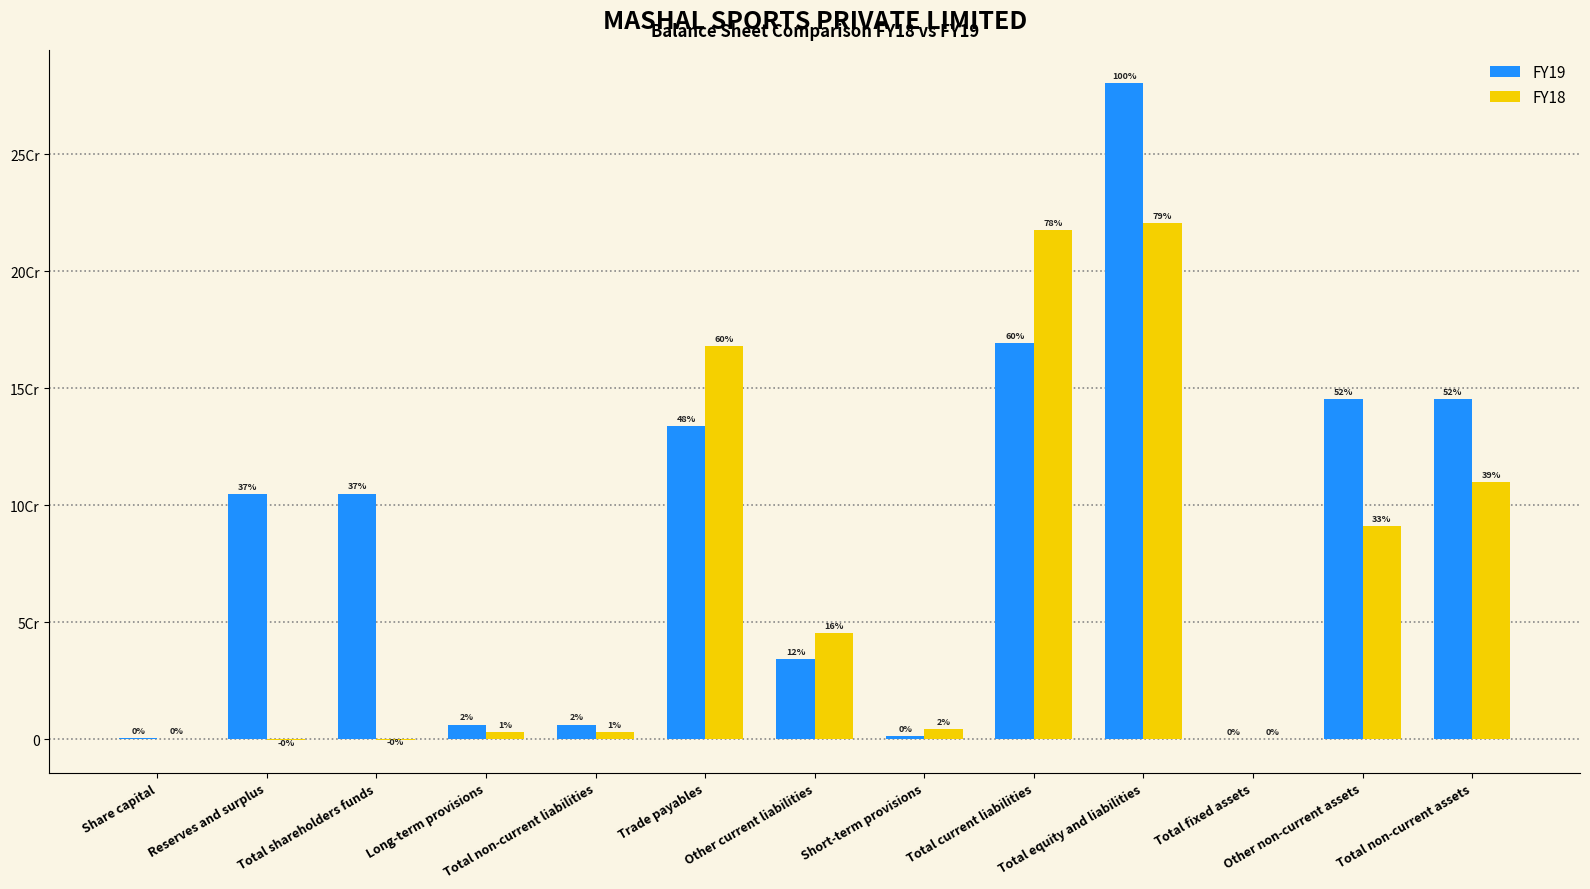

Which series changed the most between Other current liabilities and Total non-current assets?

FY19